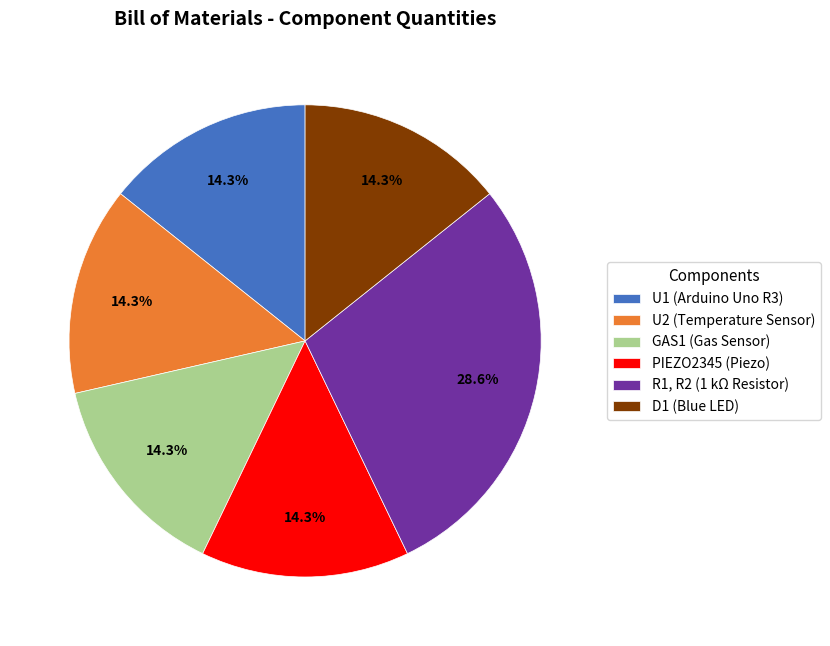

How much of the chart is everything except R1, R2 (1 kΩ Resistor)?

71.4%